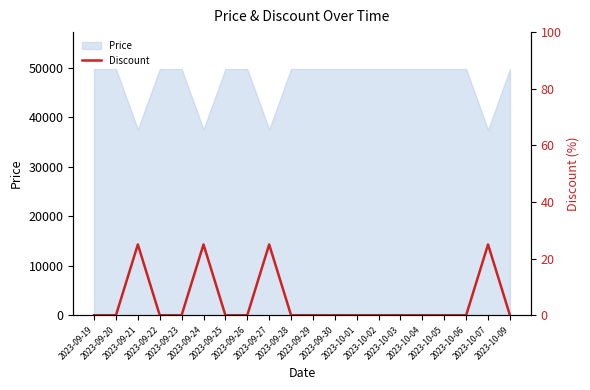

Does the chart have visible grid lines?

No